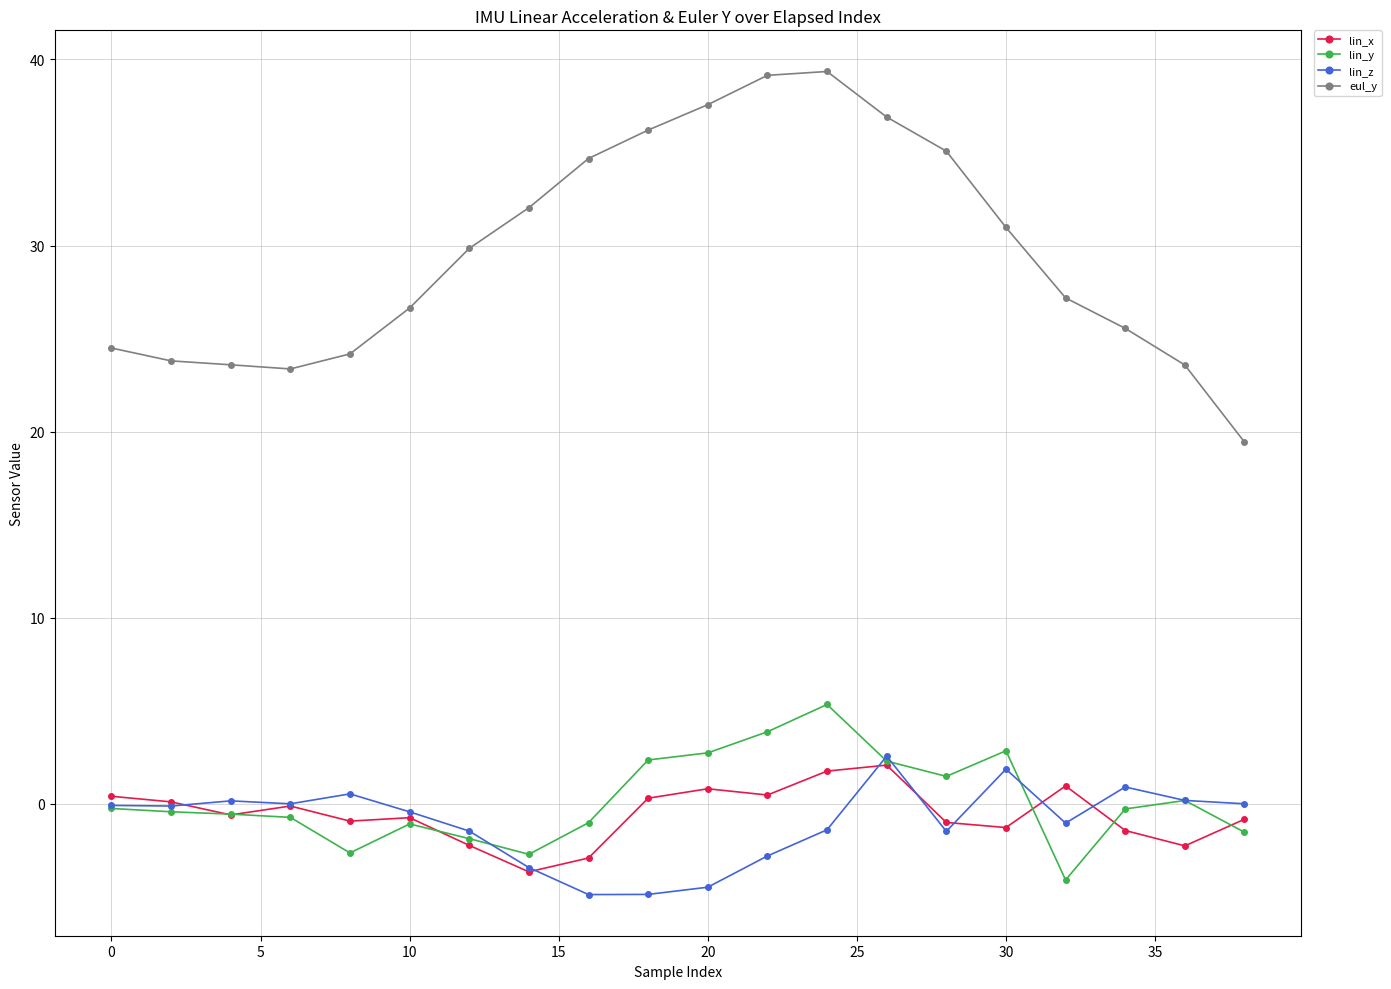

What is the greatest value displayed?

39.4